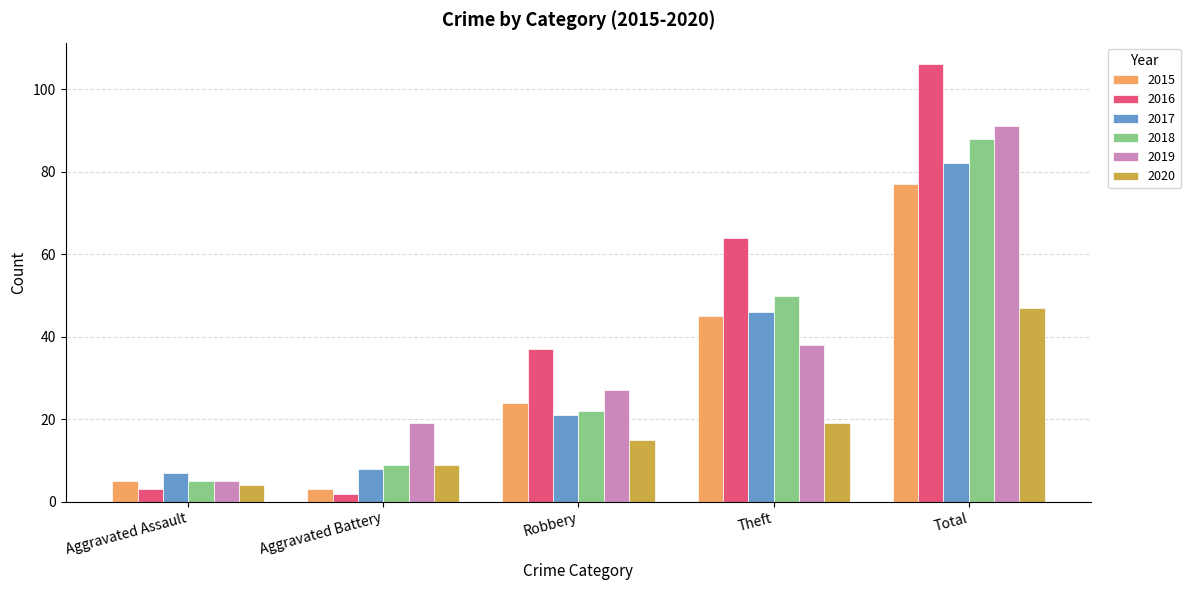

At Theft, list the series in order from smallest to largest.

2020, 2019, 2015, 2017, 2018, 2016